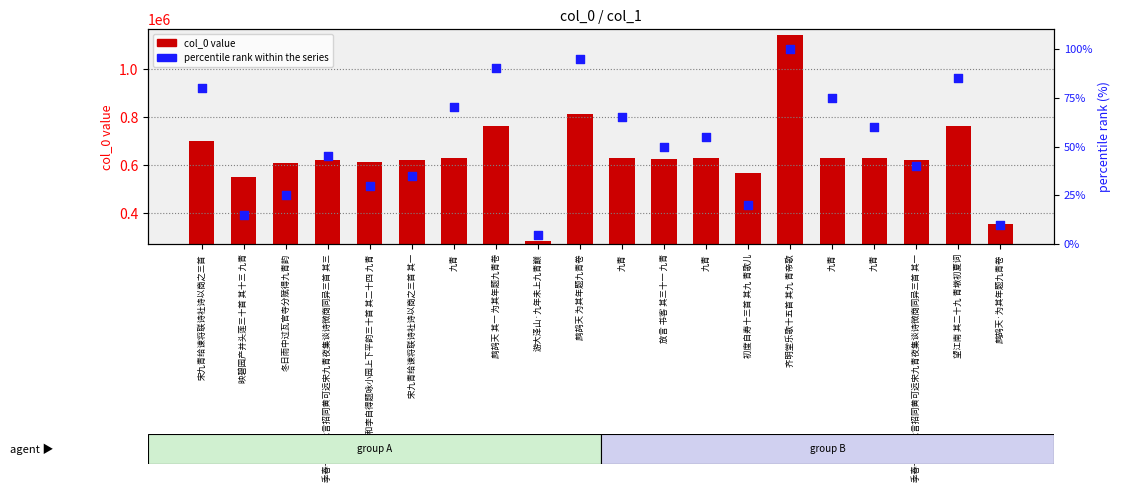

Which series contains the highest Y value?

col_0 value